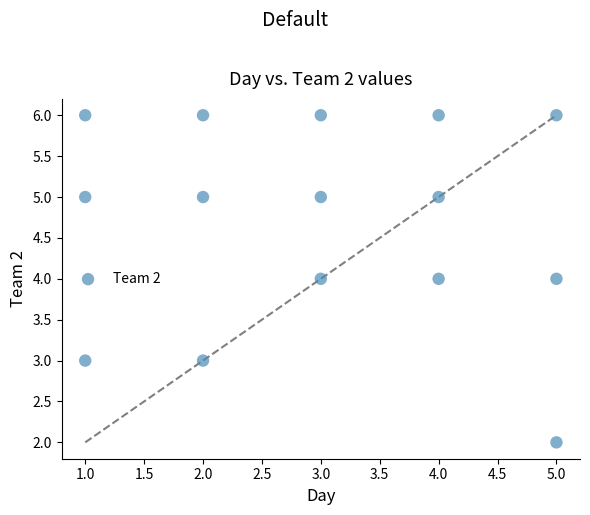

What is the range of X values (max minus min)?

4